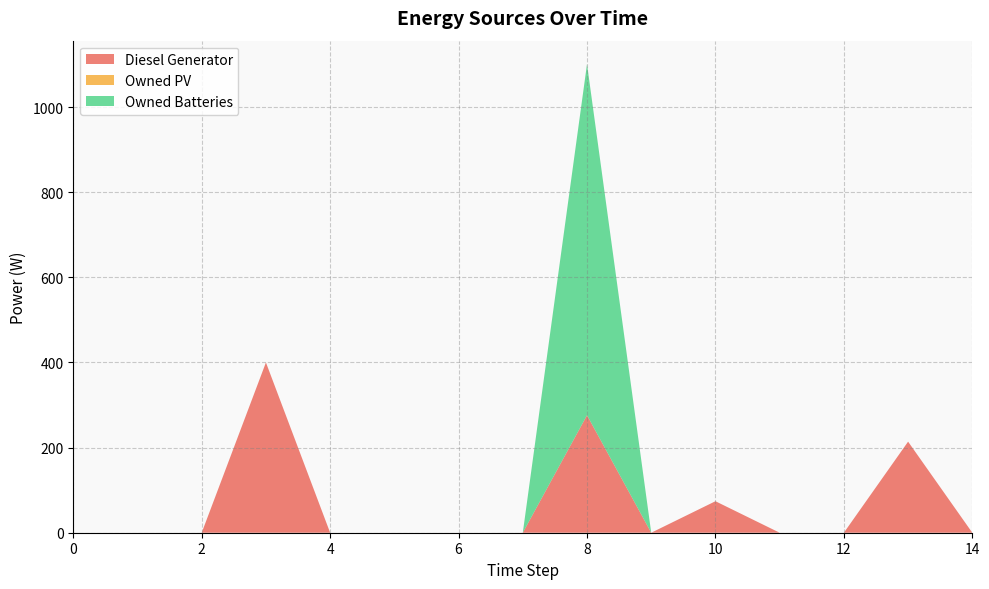

Reading left to right, extract all data points from this chart.

Diesel Generator: 0=0	1=0	2=0	3=400	4=0	5=0	6=0	7=0	8=276	9=0	10=74	11=0	12=0	13=214	14=0
Owned PV: 0=0	1=0	2=0	3=0	4=0	5=0	6=0	7=0	8=0	9=0	10=0	11=0	12=0	13=0	14=0
Owned Batteries: 0=0	1=0	2=0	3=0	4=0	5=0	6=0	7=0	8=825	9=0	10=0	11=0	12=0	13=0	14=0